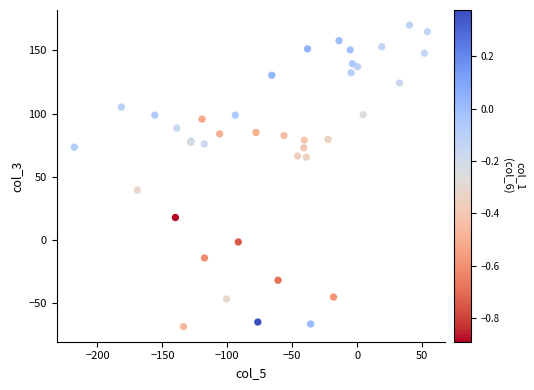

What Y value in the scatter plot is closest to 50?

39.5